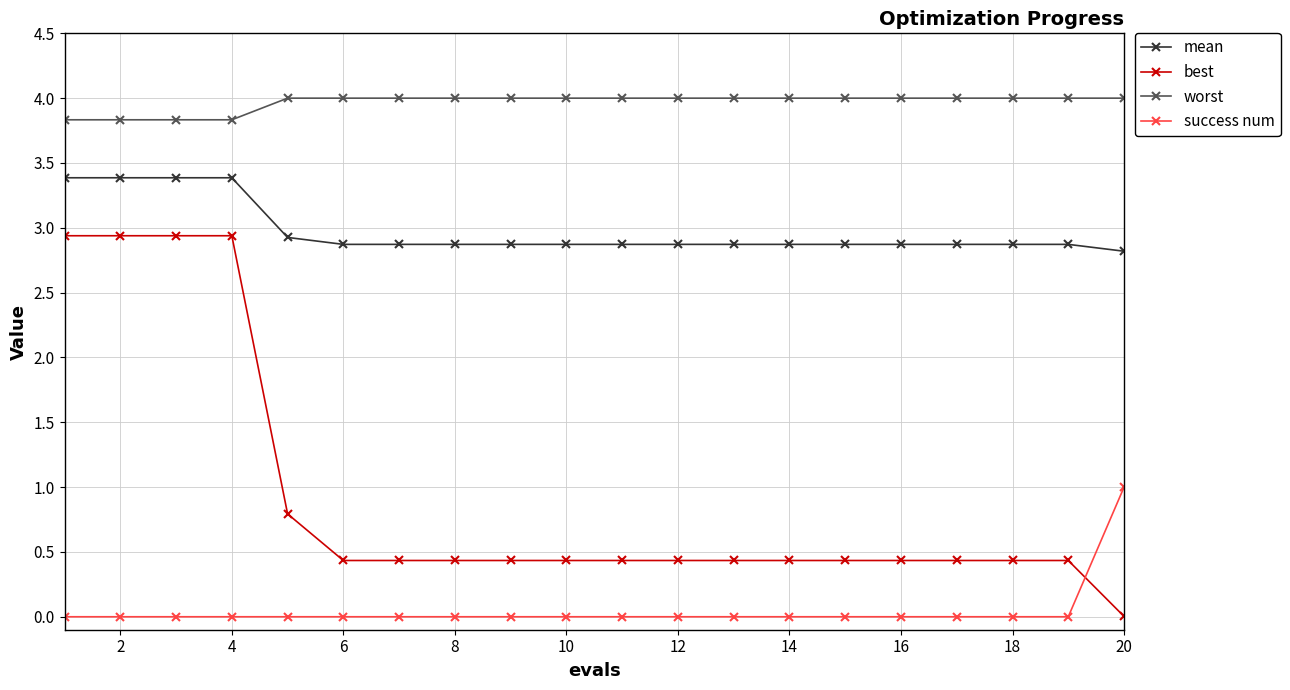

True or false: best and worst intersect in this chart.

False